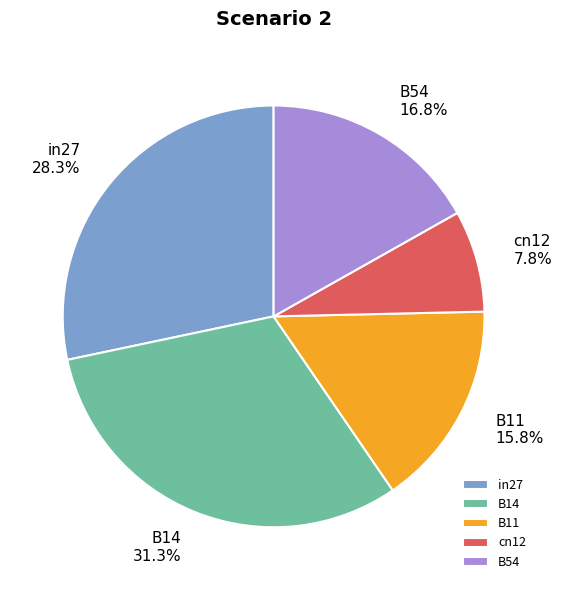

Does any single category account for the majority?

No